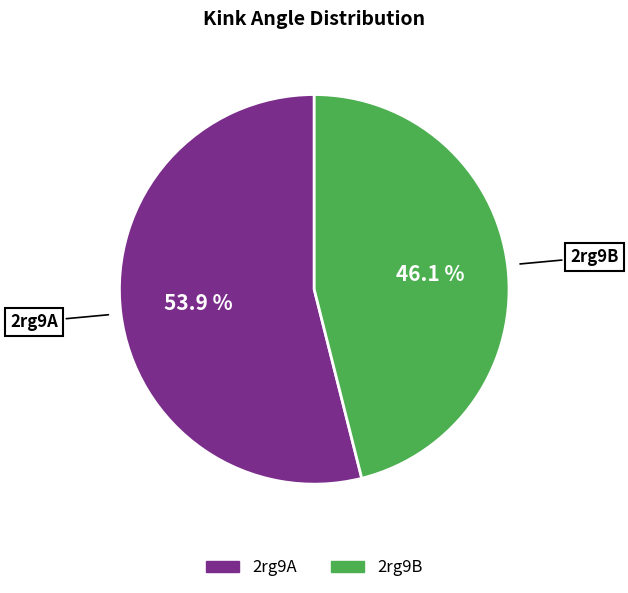

The 2rg9B slice represents 57% of the pie. True or false?

False